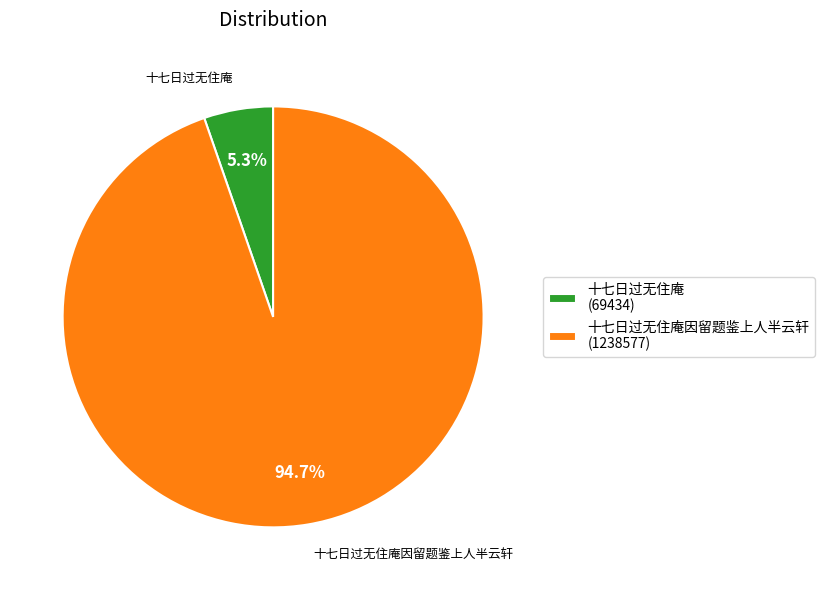

How many slices are in this pie chart?

2